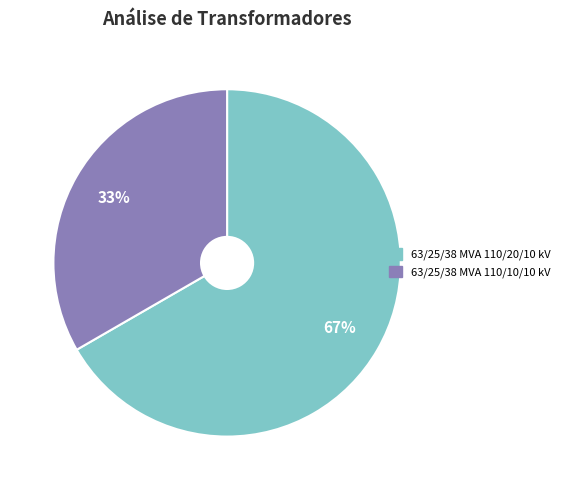

How many segments does this pie chart have?

2